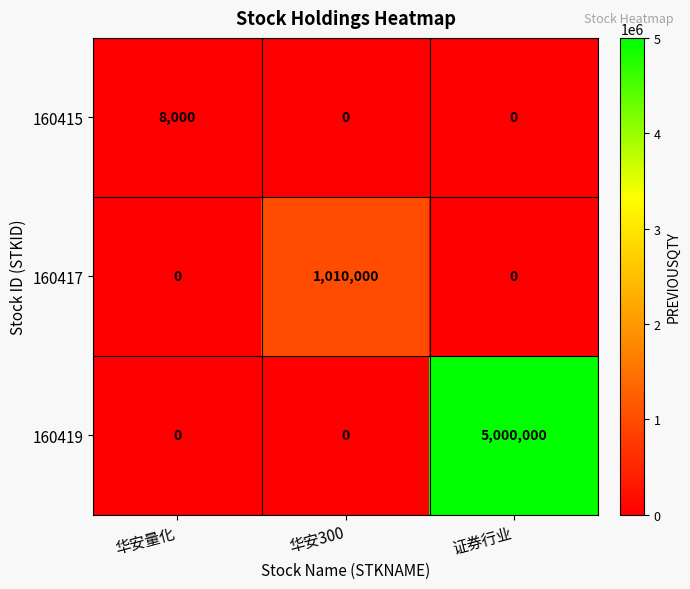

Which series has the largest total across all categories?

160419